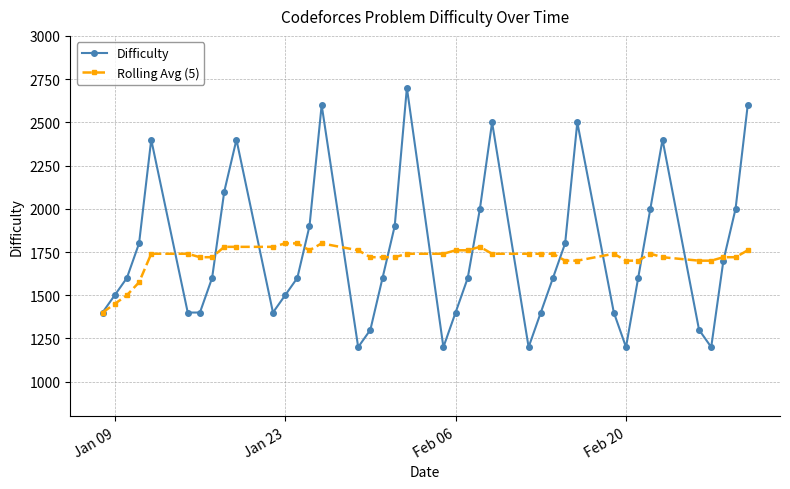

What is the average value of the Difficulty series?

1748